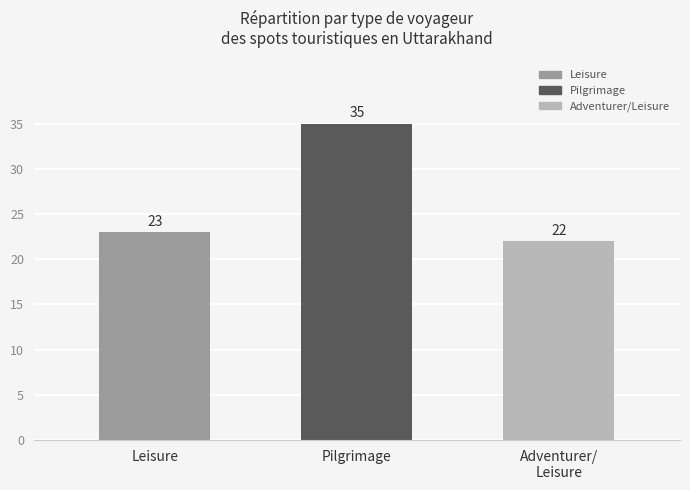

What is the label of the 1st bar from the left?

Leisure